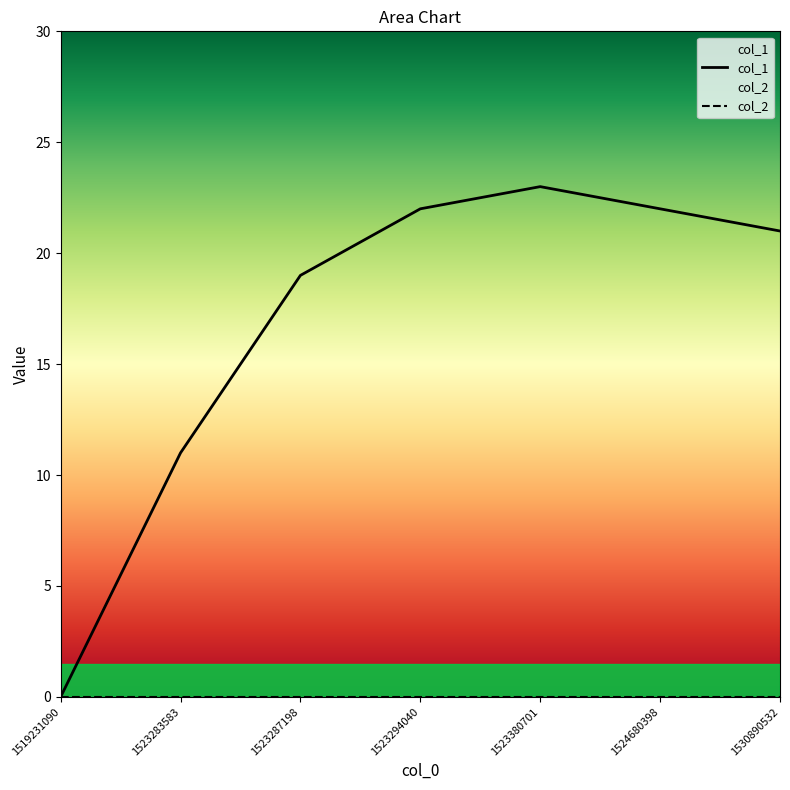

What is the ratio of the value at 1524680398 to the value at 1530890532?

1.0